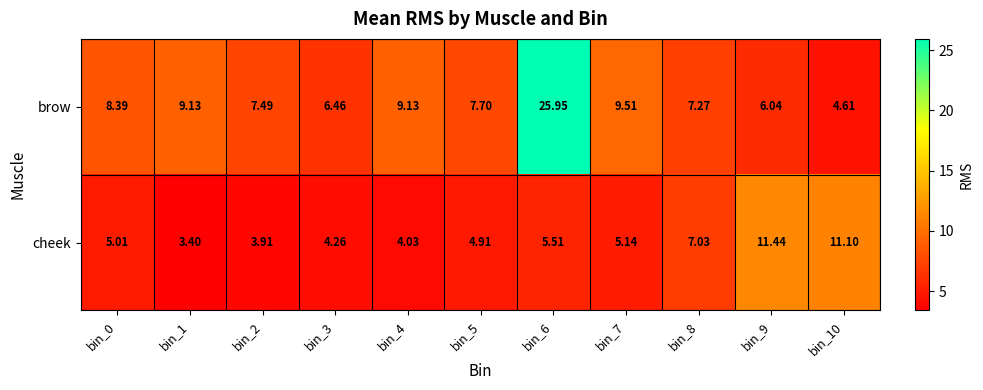

At bin_0, list the series in order from smallest to largest.

cheek, brow